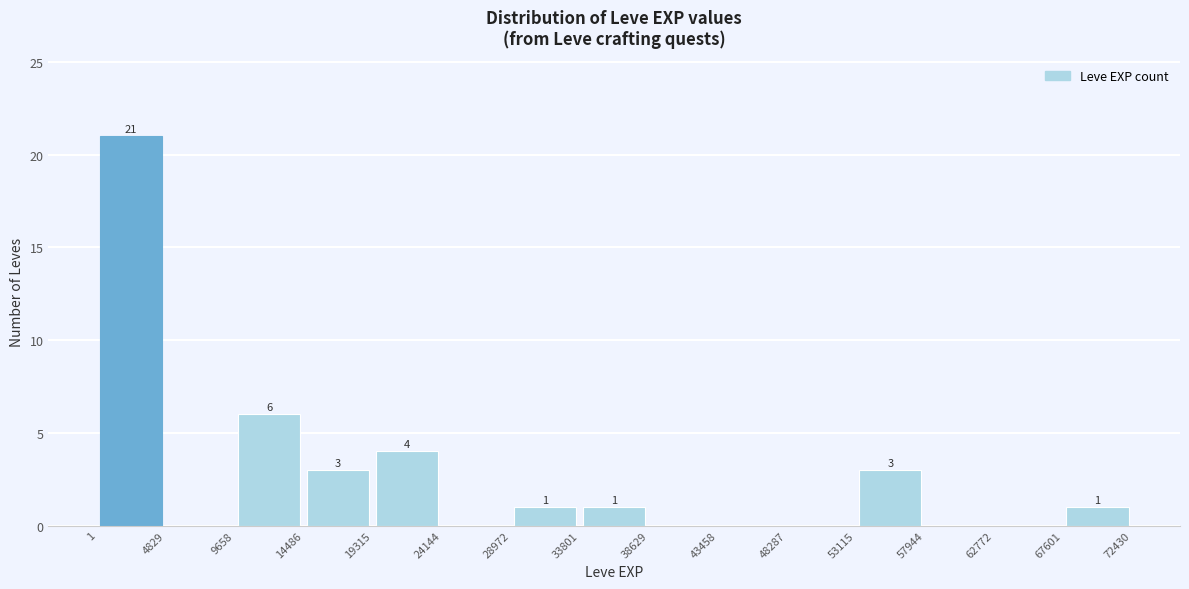

Which range on the x-axis has the tallest bar?

1 to 4829